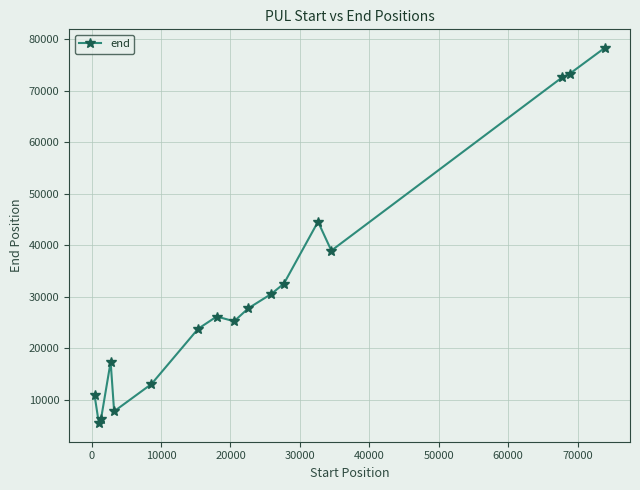

What is the sum of all values?

534884